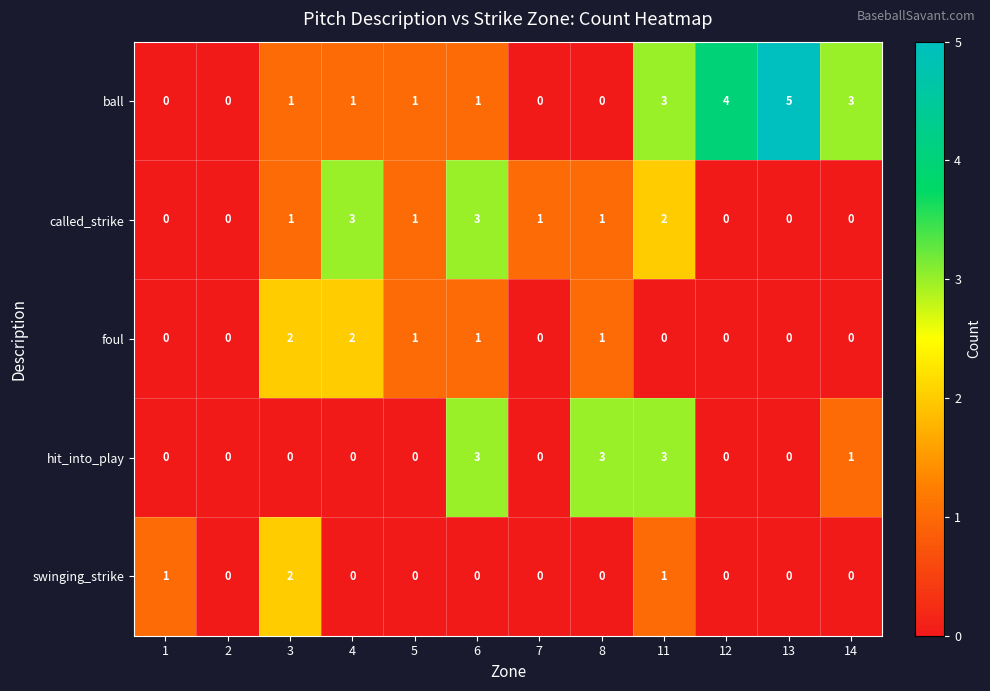

Which series has the largest range (max minus min)?

ball